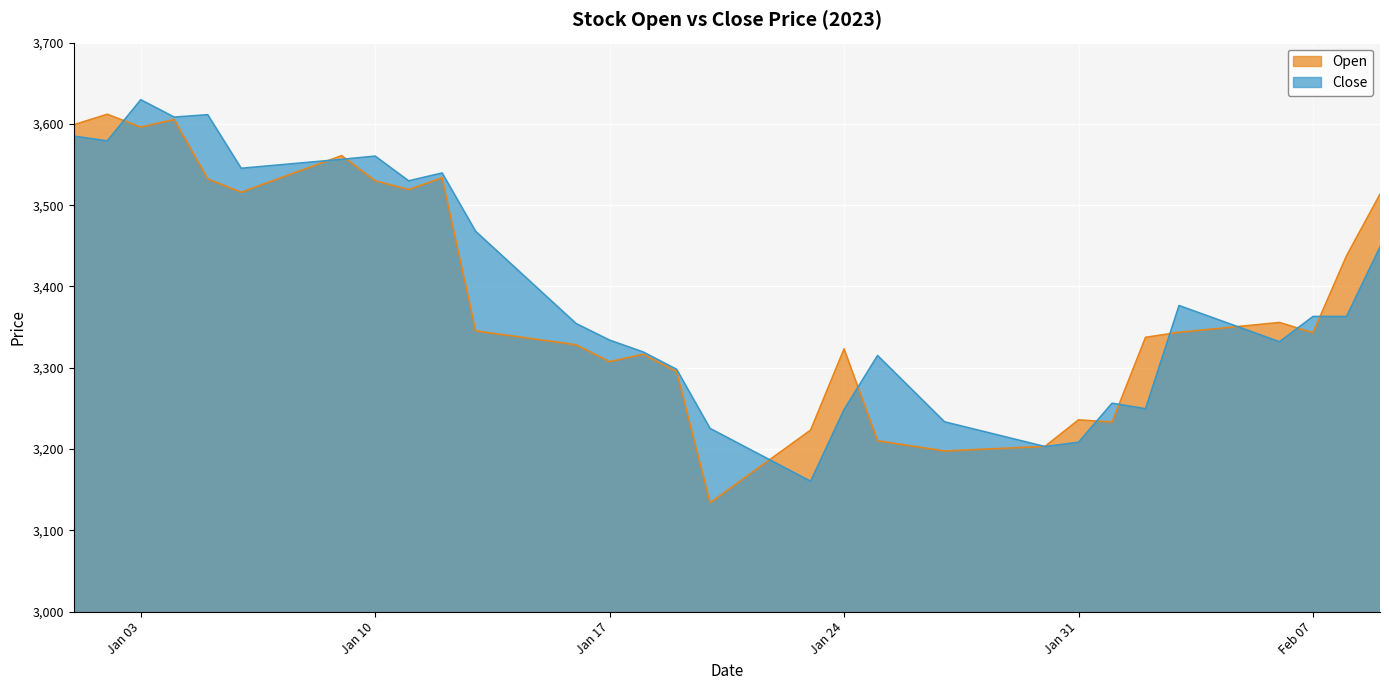

Which series changed the most between 2023-02-01 and 2023-02-08?

Open